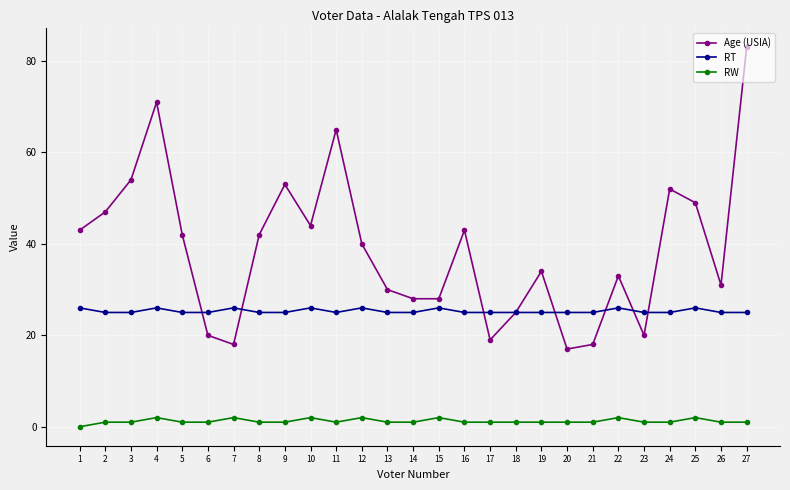

Reading right to left, list all the values displayed in this chart.

Age (USIA): 83	31	49	52	20	33	18	17	34	25	19	43	28	28	30	40	65	44	53	42	18	20	42	71	54	47	43
RT: 25	25	26	25	25	26	25	25	25	25	25	25	26	25	25	26	25	26	25	25	26	25	25	26	25	25	26
RW: 1	1	2	1	1	2	1	1	1	1	1	1	2	1	1	2	1	2	1	1	2	1	1	2	1	1	0